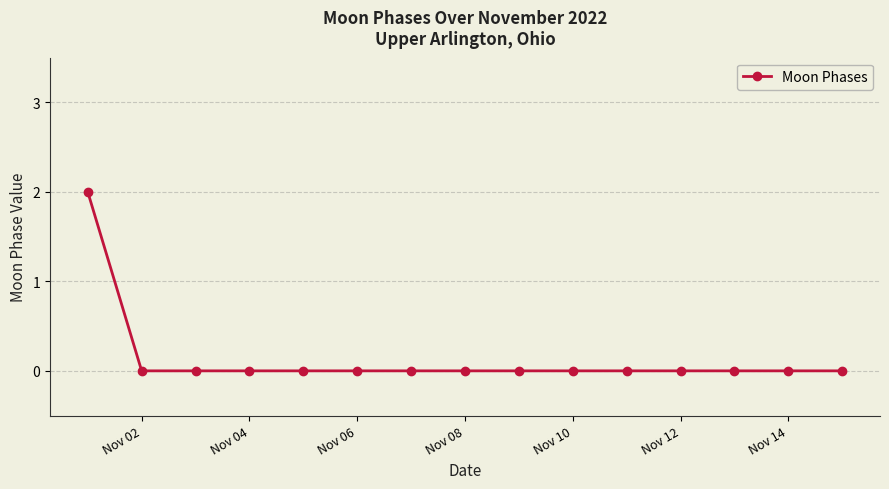

Count the number of categories in the chart.

15